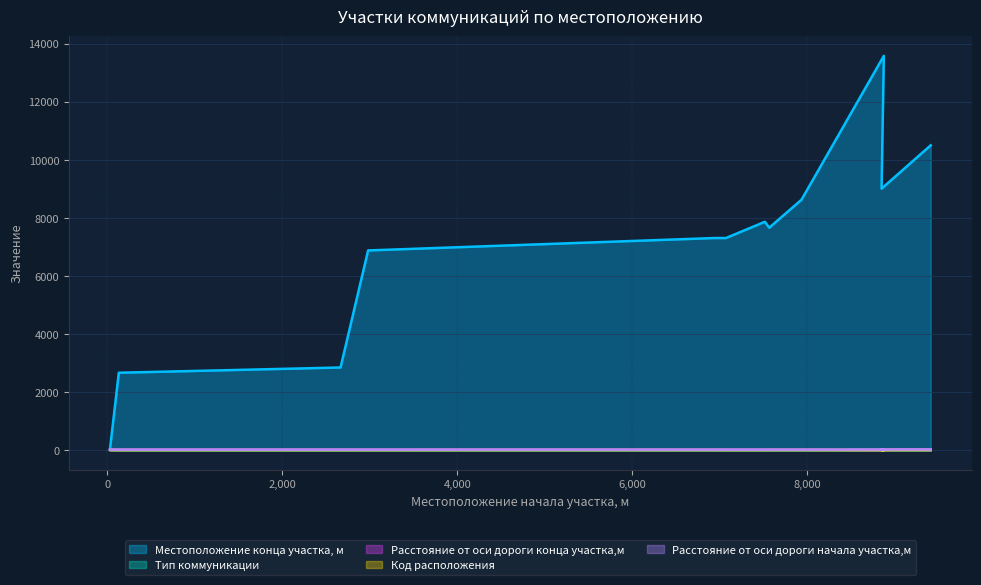

Which has a higher value, 8850 or 9412?

9412